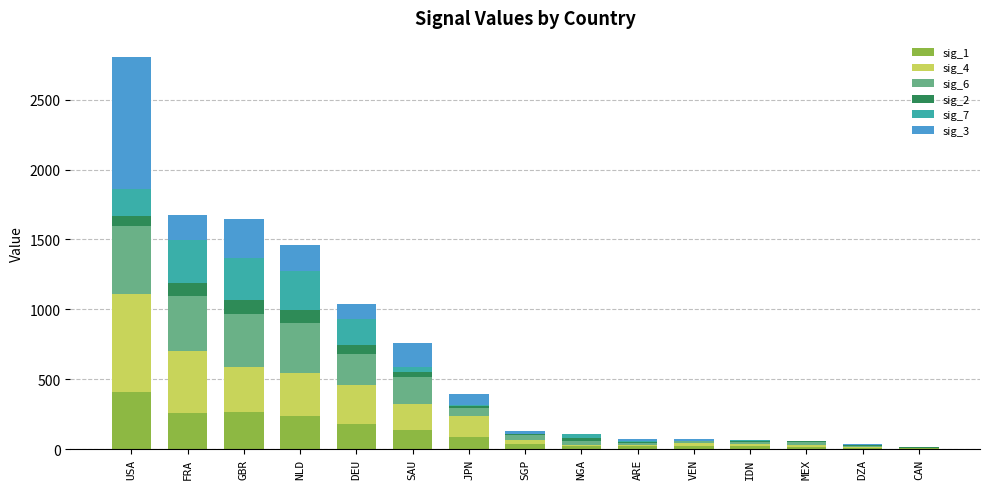

What is the sum of the sig_1 values at DEU and GBR?

444